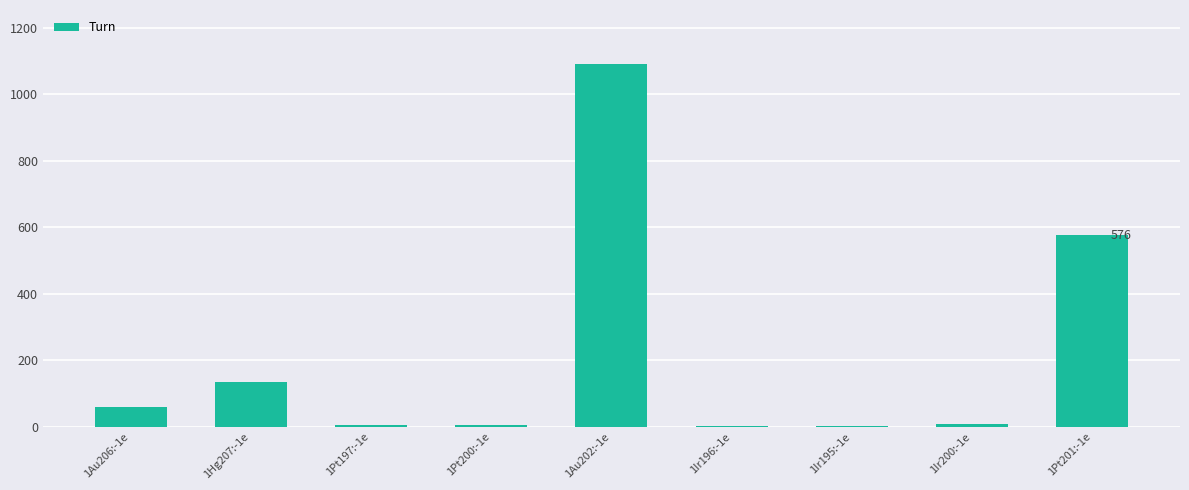

Where is the data nearest to the value 545?

1Pt201:-1e